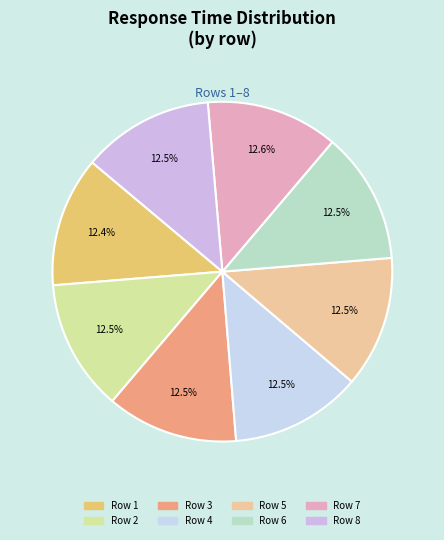

How many segments does this pie chart have?

8